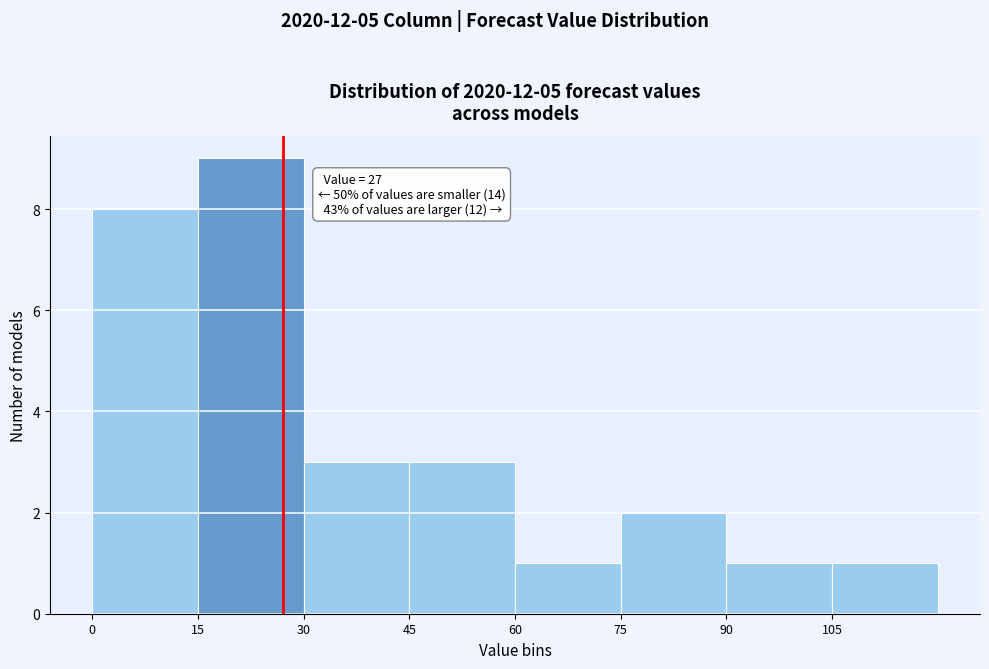

Which range on the x-axis has the tallest bar?

15 to 30